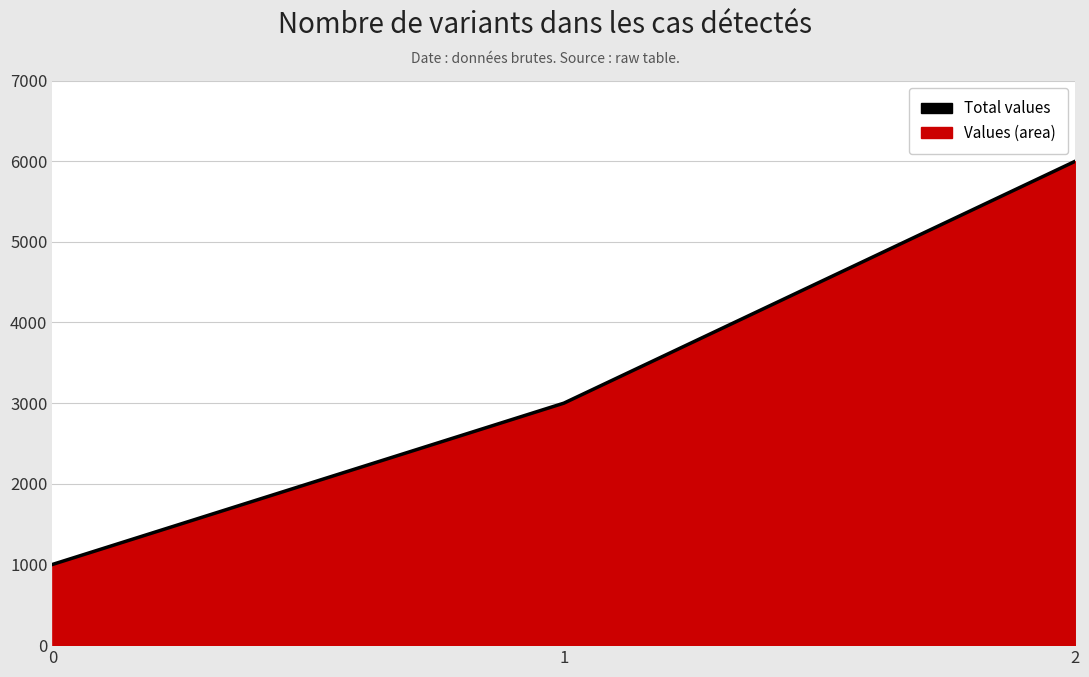

Reading right to left, list all the values displayed in this chart.

2=6000	1=3000	0=1000